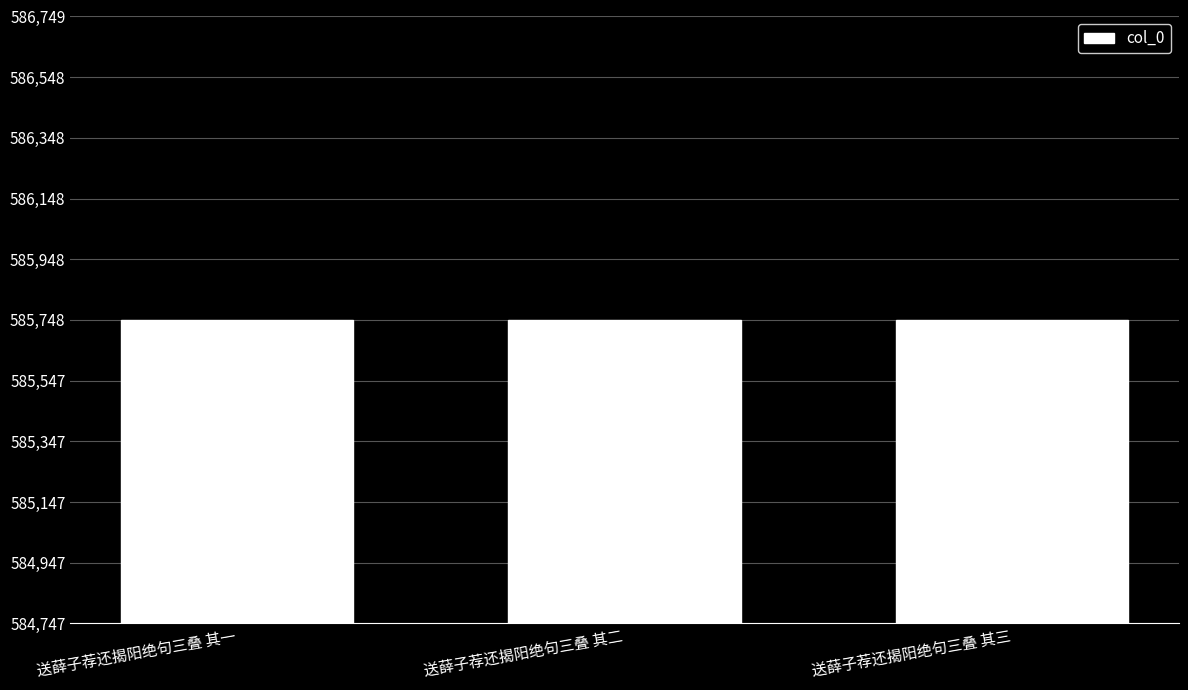

What is the difference between the second highest and minimum values?

1